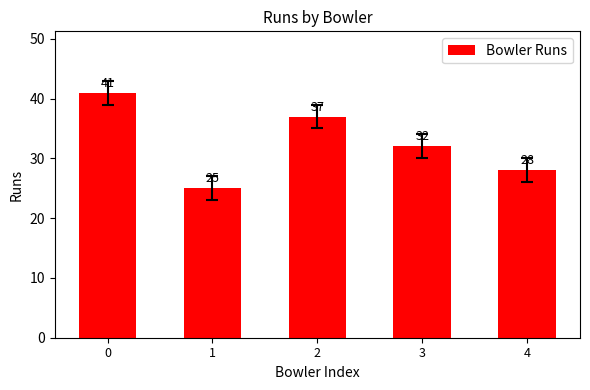

How many values are between 28 and 37?

3